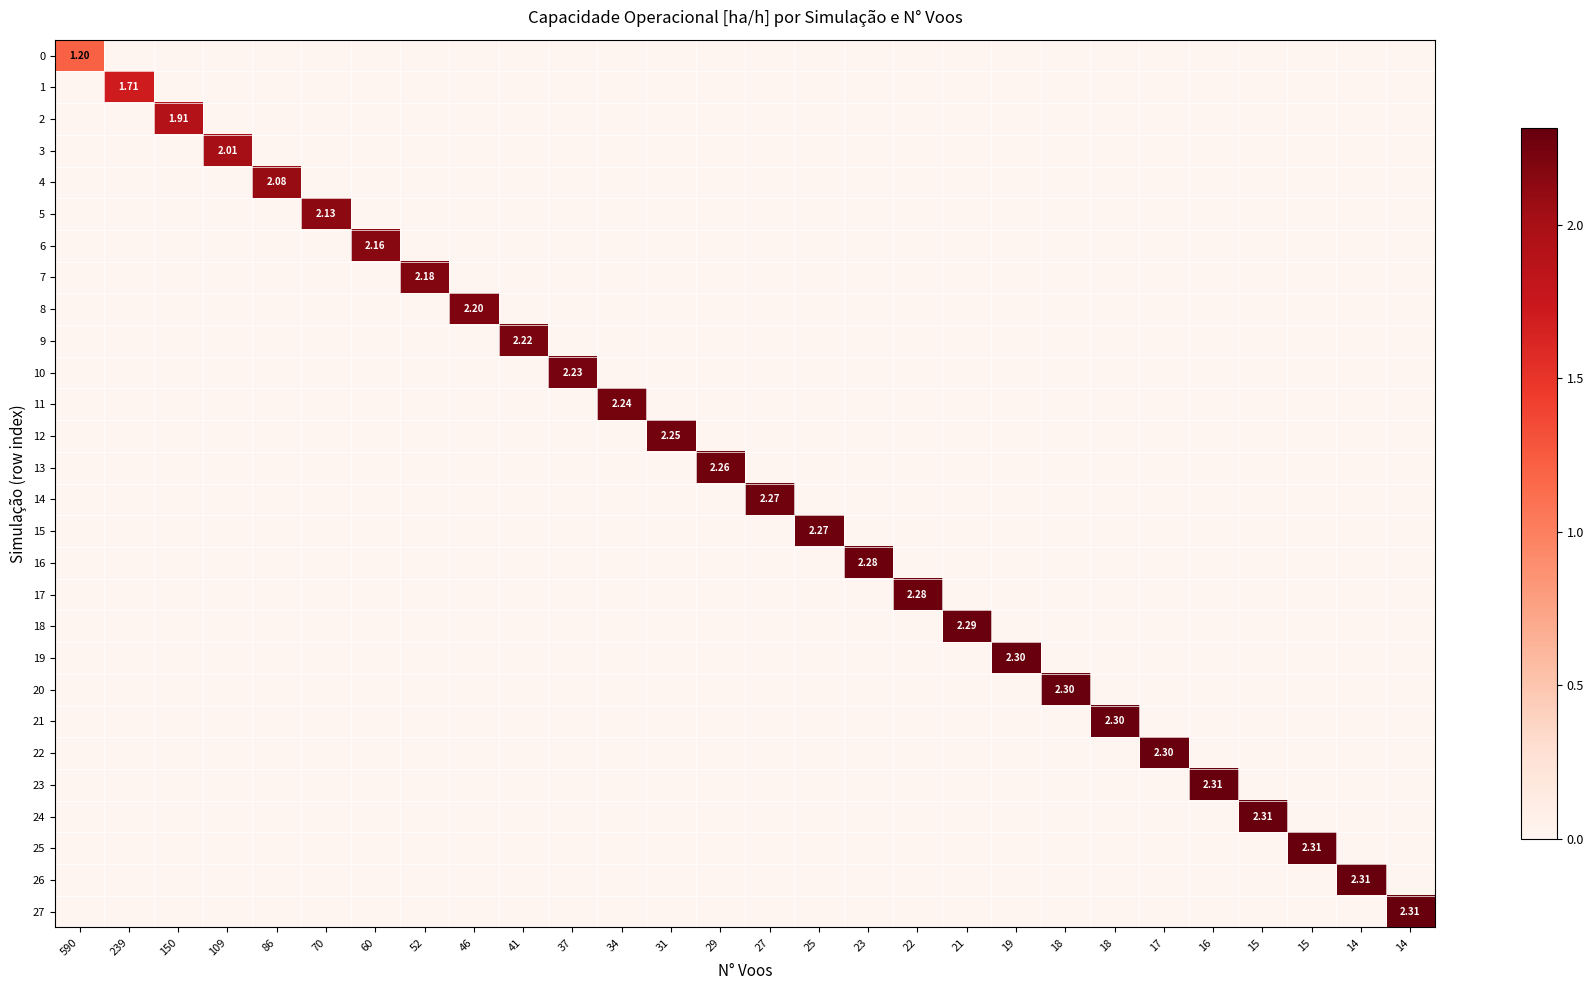

Is it true that 0 equals 0.0 at 22?

True